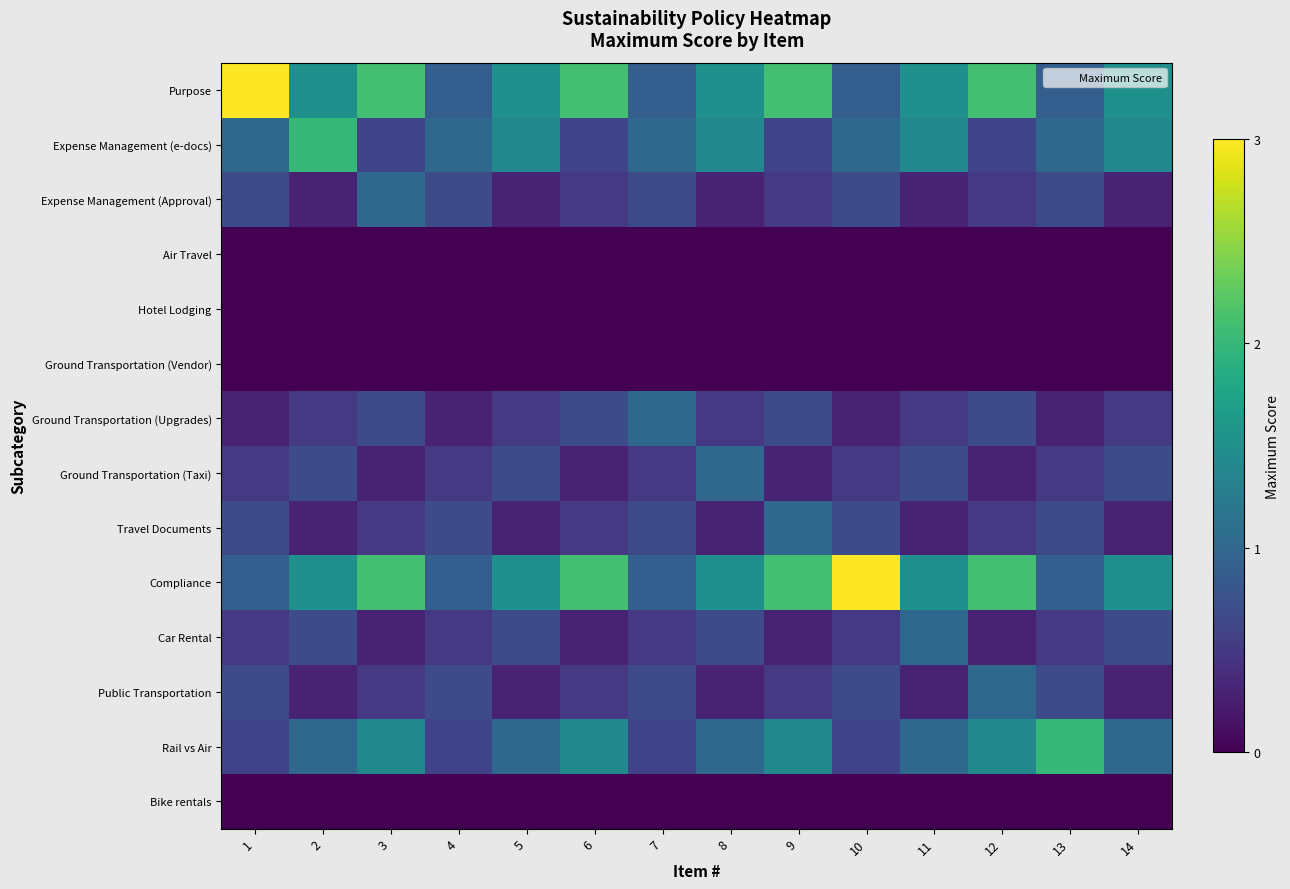

Reading right to left, transcribe all the data shown in this chart.

Purpose: 14=1.5	13=0.9	12=2.1	11=1.5	10=0.9	9=2.1	8=1.5	7=0.9	6=2.1	5=1.5	4=0.9	3=2.1	2=1.5	1=3.0
Expense Management (e-docs): 14=1.4	13=1.0	12=0.6	11=1.4	10=1.0	9=0.6	8=1.4	7=1.0	6=0.6	5=1.4	4=1.0	3=0.6	2=2.0	1=1.0
Expense Management (Approval): 14=0.3	13=0.7	12=0.5	11=0.3	10=0.7	9=0.5	8=0.3	7=0.7	6=0.5	5=0.3	4=0.7	3=1.0	2=0.3	1=0.7
Air Travel: 14=0.0	13=0.0	12=0.0	11=0.0	10=0.0	9=0.0	8=0.0	7=0.0	6=0.0	5=0.0	4=0.0	3=0.0	2=0.0	1=0.0
Hotel Lodging: 14=0.0	13=0.0	12=0.0	11=0.0	10=0.0	9=0.0	8=0.0	7=0.0	6=0.0	5=0.0	4=0.0	3=0.0	2=0.0	1=0.0
Ground Transportation (Vendor): 14=0.0	13=0.0	12=0.0	11=0.0	10=0.0	9=0.0	8=0.0	7=0.0	6=0.0	5=0.0	4=0.0	3=0.0	2=0.0	1=0.0
Ground Transportation (Upgrades): 14=0.5	13=0.3	12=0.7	11=0.5	10=0.3	9=0.7	8=0.5	7=1.0	6=0.7	5=0.5	4=0.3	3=0.7	2=0.5	1=0.3
Ground Transportation (Taxi): 14=0.7	13=0.5	12=0.3	11=0.7	10=0.5	9=0.3	8=1.0	7=0.5	6=0.3	5=0.7	4=0.5	3=0.3	2=0.7	1=0.5
Travel Documents: 14=0.3	13=0.7	12=0.5	11=0.3	10=0.7	9=1.0	8=0.3	7=0.7	6=0.5	5=0.3	4=0.7	3=0.5	2=0.3	1=0.7
Compliance: 14=1.5	13=0.9	12=2.1	11=1.5	10=3.0	9=2.1	8=1.5	7=0.9	6=2.1	5=1.5	4=0.9	3=2.1	2=1.5	1=0.9
Car Rental: 14=0.7	13=0.5	12=0.3	11=1.0	10=0.5	9=0.3	8=0.7	7=0.5	6=0.3	5=0.7	4=0.5	3=0.3	2=0.7	1=0.5
Public Transportation: 14=0.3	13=0.7	12=1.0	11=0.3	10=0.7	9=0.5	8=0.3	7=0.7	6=0.5	5=0.3	4=0.7	3=0.5	2=0.3	1=0.7
Rail vs Air: 14=1.0	13=2.0	12=1.4	11=1.0	10=0.6	9=1.4	8=1.0	7=0.6	6=1.4	5=1.0	4=0.6	3=1.4	2=1.0	1=0.6
Bike rentals: 14=0.0	13=0.0	12=0.0	11=0.0	10=0.0	9=0.0	8=0.0	7=0.0	6=0.0	5=0.0	4=0.0	3=0.0	2=0.0	1=0.0